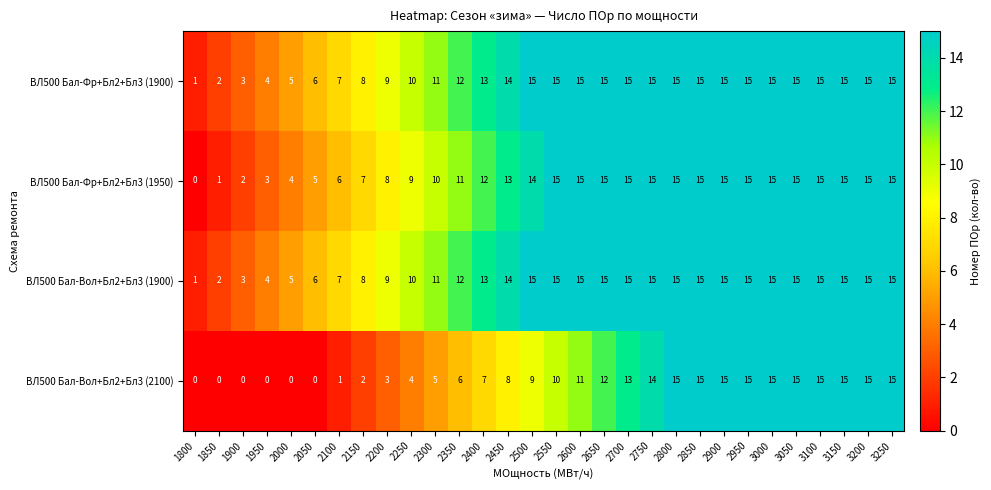

What is the greatest value displayed?

15